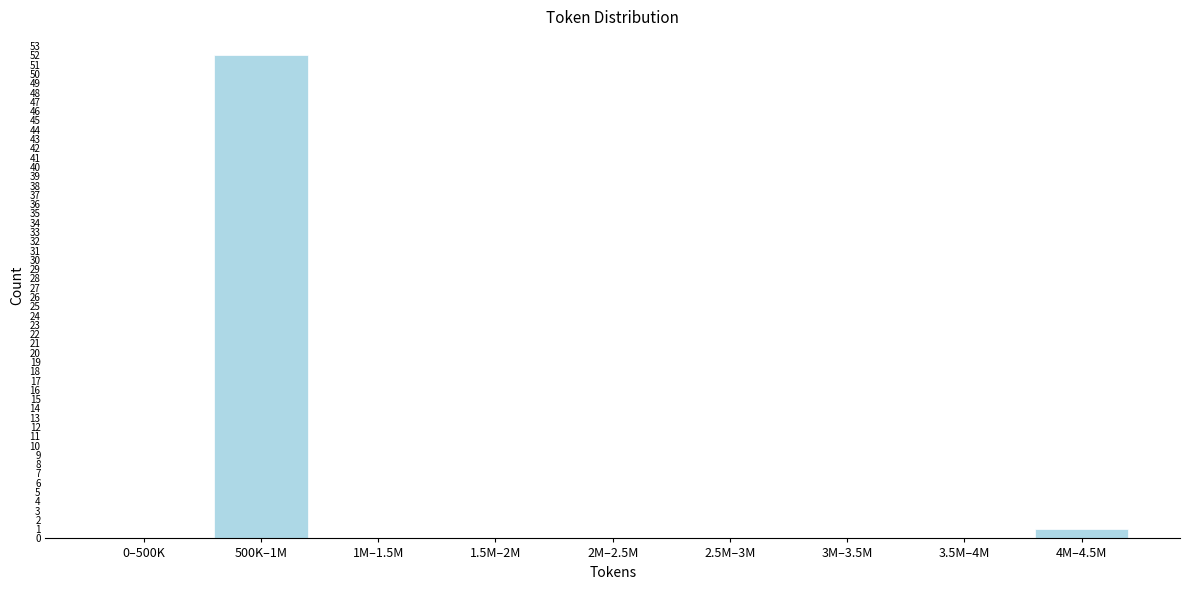

Reading left to right, list all the values displayed in this chart.

0–500K=0	500K–1M=52	1M–1.5M=0	1.5M–2M=0	2M–2.5M=0	2.5M–3M=0	3M–3.5M=0	3.5M–4M=0	4M–4.5M=1